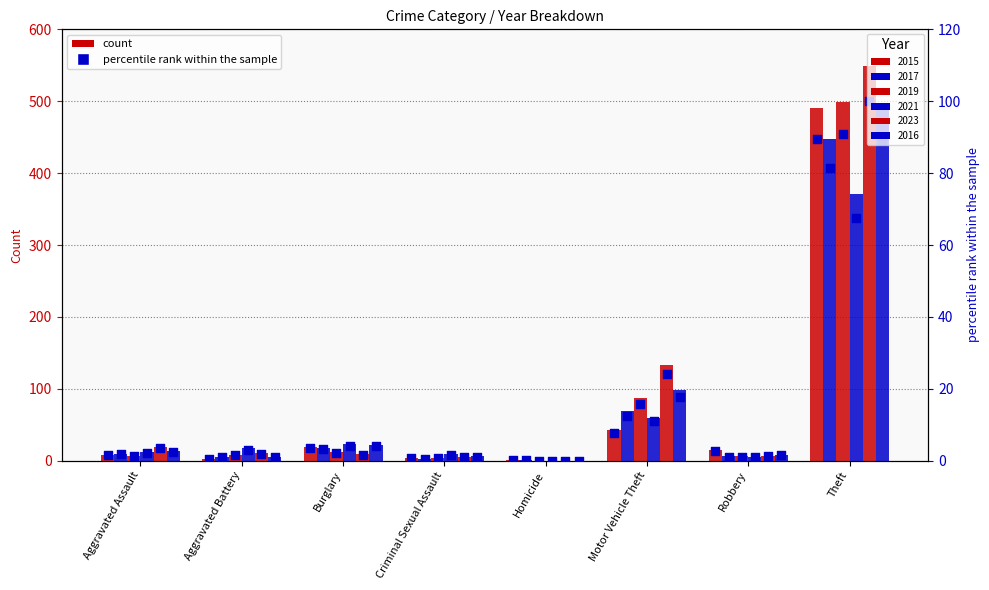

What is the change in value from Homicide to Theft?

+89.3